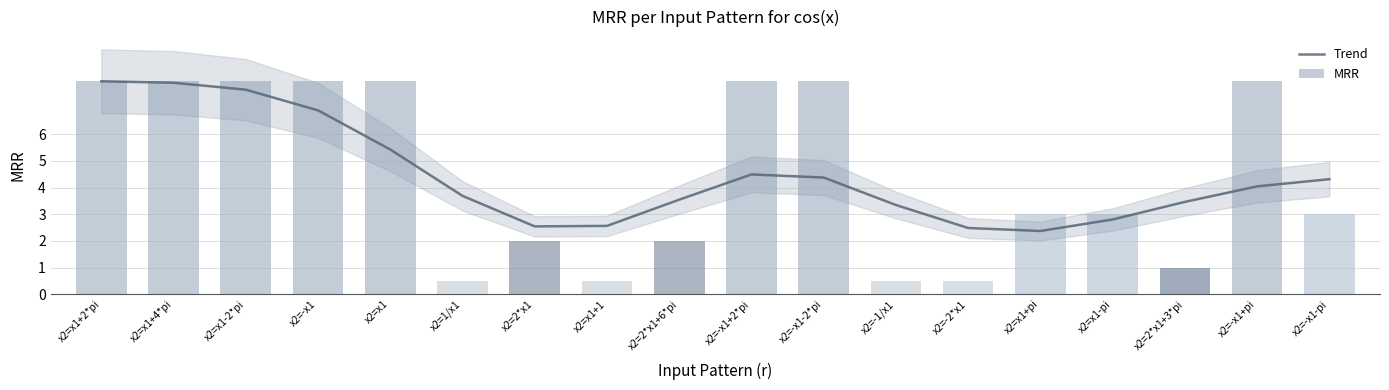

What is the value of the Trend bar at the 6th from the left?

3.7